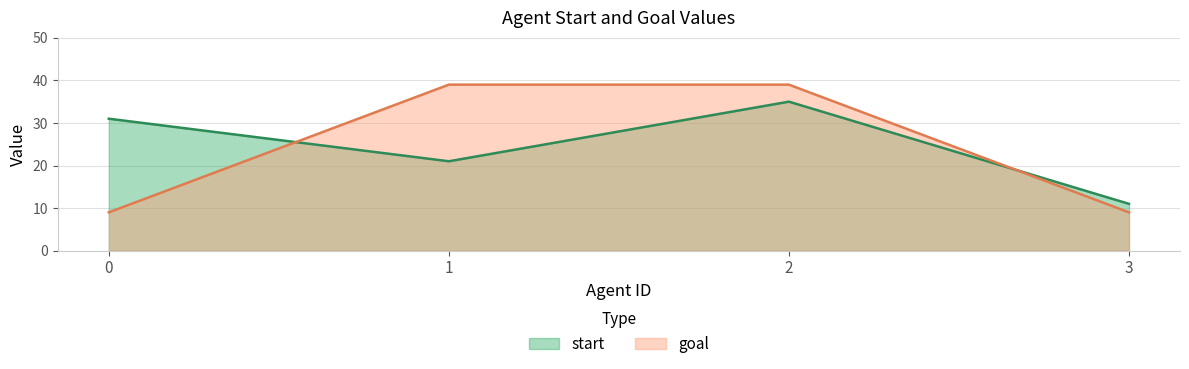

Where is start nearest to the value 23?

1